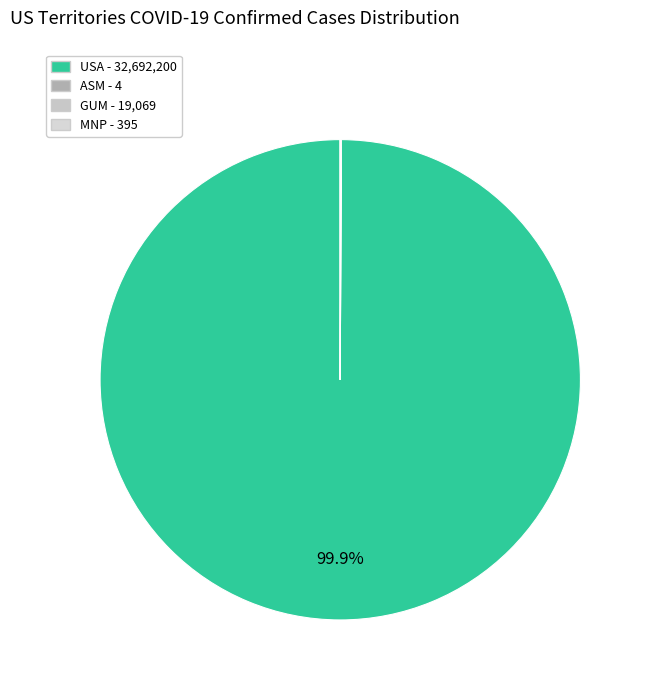

Which slice is the smallest?

ASM